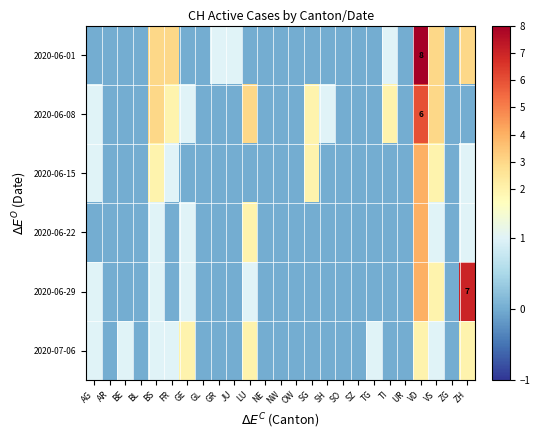

At which category is the sum across all series the highest?

VD